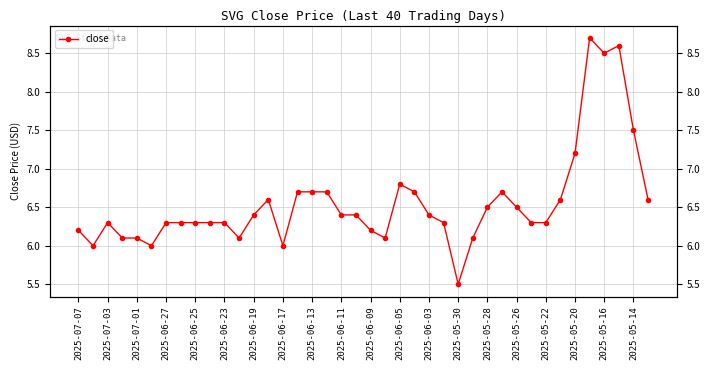

How many lines are shown in the chart?

1